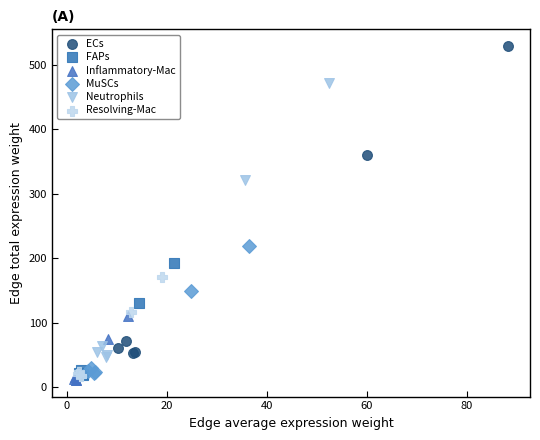

Which series reaches the maximum Y coordinate?

ECs